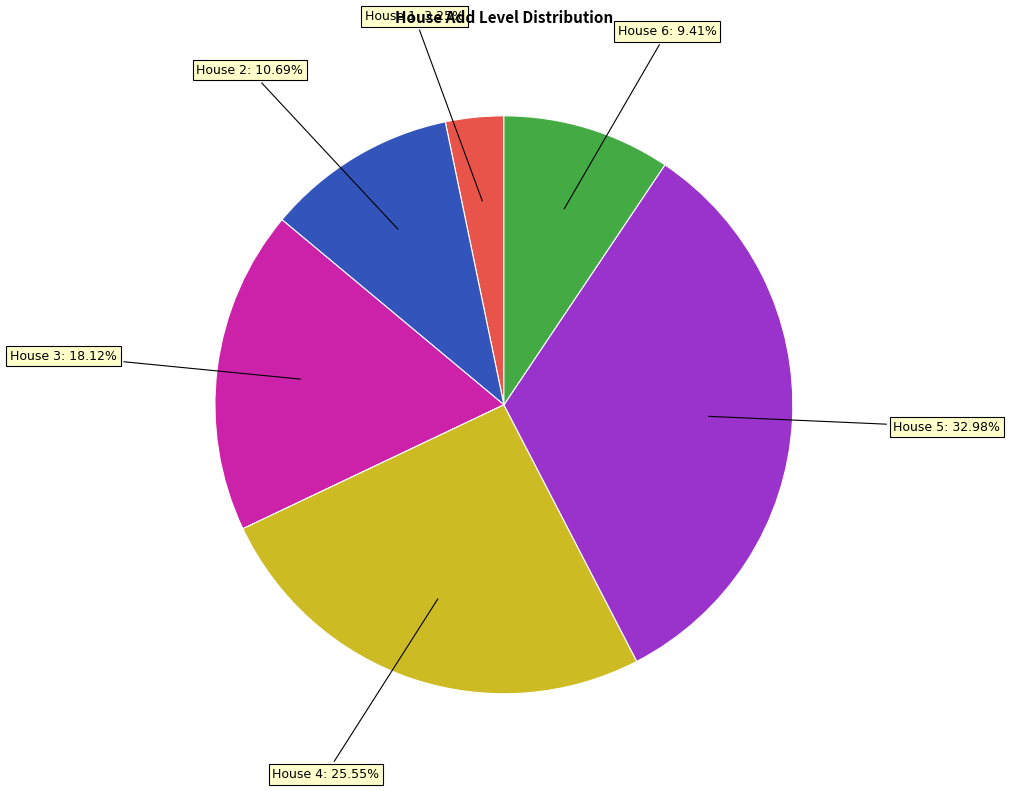

Approximately how many times larger is the value at House 4 compared to House 2?

2.4